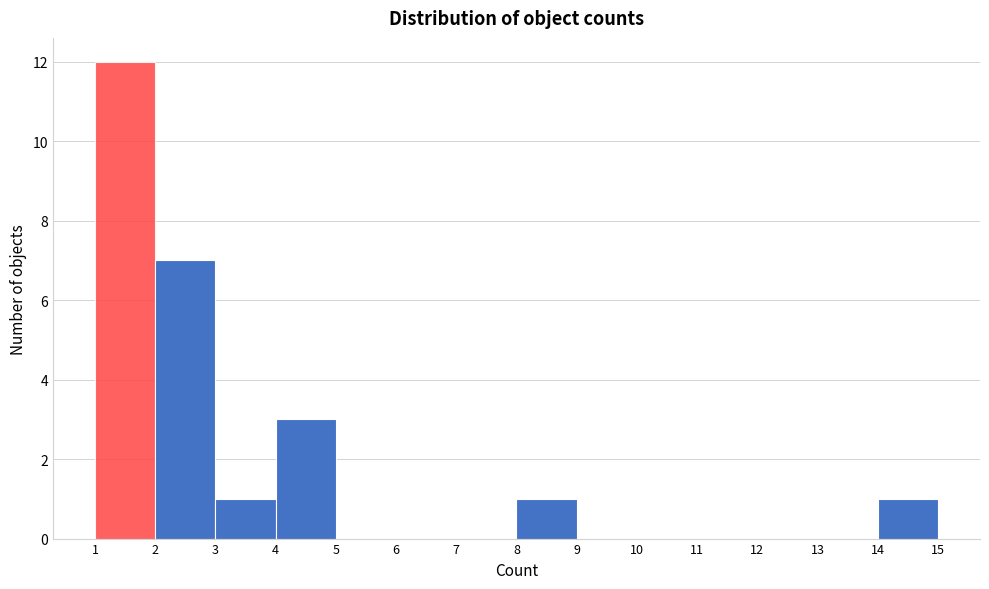

Which range on the x-axis has the tallest bar?

1 to 2